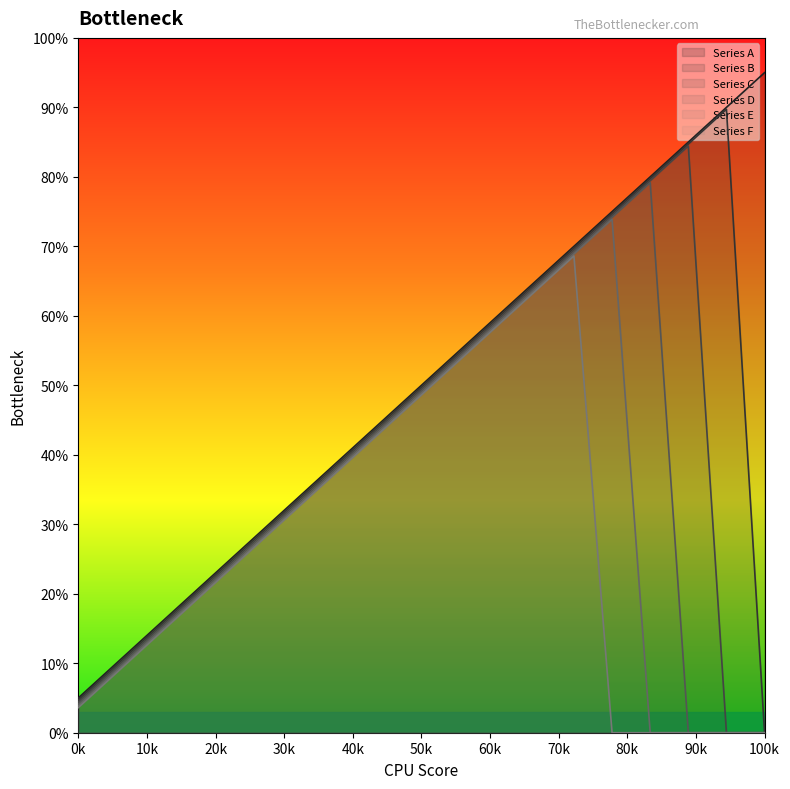

How many interior local peaks does the Series D series have?

1